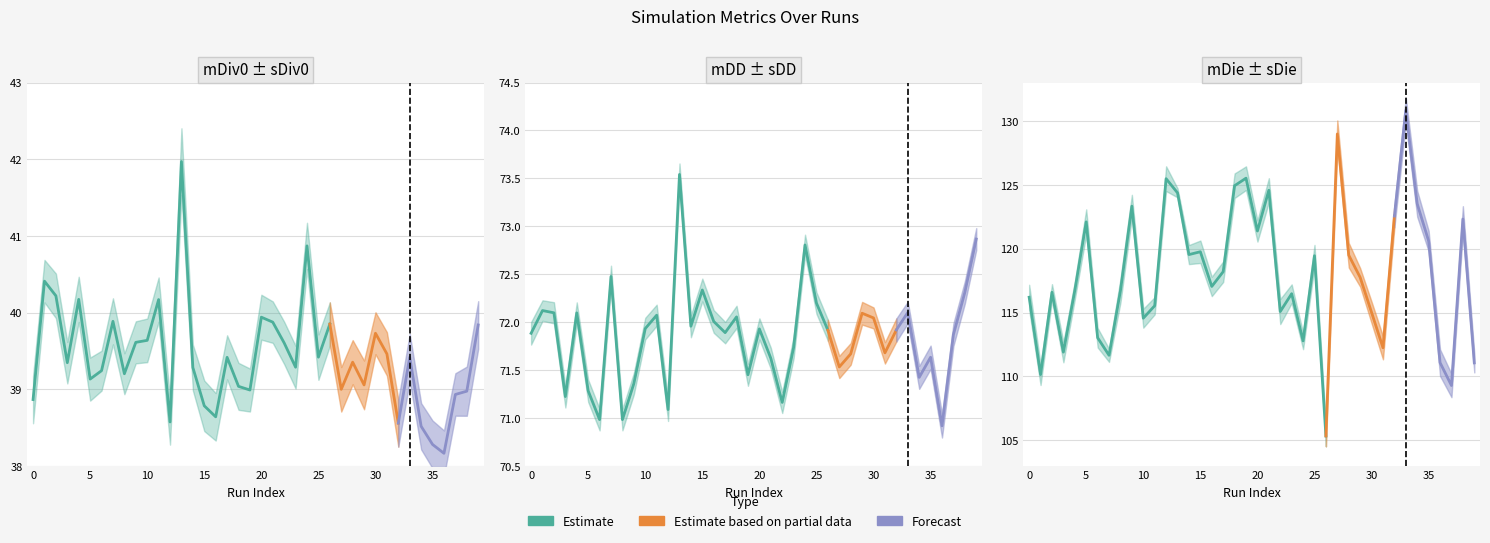

Reading left to right, what are all the values shown in this chart?

mDiv0: 38.9	40.4	40.2	39.3	40.2	39.1	39.2	39.9	39.2	39.6	39.6	40.2	38.6	42.0	39.3	38.8	38.6	39.4	39.0	39.0	39.9	39.9	39.6	39.3	40.9	39.4	39.8	39.0	39.4	39.1	39.7	39.5	38.6	39.4	38.5	38.3	38.2	38.9	39.0	39.8
sDiv0: 0.3	0.3	0.3	0.3	0.3	0.3	0.3	0.3	0.3	0.3	0.3	0.3	0.3	0.4	0.3	0.3	0.3	0.3	0.3	0.3	0.3	0.3	0.3	0.3	0.3	0.3	0.3	0.3	0.3	0.3	0.3	0.3	0.3	0.3	0.3	0.3	0.3	0.3	0.3	0.3
mDD: 71.9	72.1	72.1	71.2	72.1	71.3	71.0	72.5	71.0	71.4	71.9	72.1	71.1	73.5	72.0	72.3	72.0	71.9	72.1	71.5	71.9	71.6	71.2	71.7	72.8	72.2	71.9	71.5	71.7	72.1	72.0	71.7	71.9	72.1	71.4	71.6	70.9	71.9	72.3	72.9
sDD: 0.1	0.1	0.1	0.1	0.1	0.1	0.1	0.1	0.1	0.1	0.1	0.1	0.1	0.1	0.1	0.1	0.1	0.1	0.1	0.1	0.1	0.1	0.1	0.1	0.1	0.1	0.1	0.1	0.1	0.1	0.1	0.1	0.1	0.1	0.1	0.1	0.1	0.1	0.1	0.1
mDie: 116.2	110.1	116.6	111.9	116.7	122.1	113.0	111.7	116.7	123.3	114.6	115.5	125.5	124.4	119.5	119.8	117.0	118.2	124.9	125.5	121.4	124.6	115.1	116.5	112.8	119.4	105.3	129.0	119.5	117.8	115.0	112.2	122.5	130.8	123.5	120.6	111.1	109.3	122.3	111.1
sDie: 1.0	0.8	0.6	0.8	0.7	1.0	0.8	0.5	0.9	0.9	0.7	0.7	1.0	0.4	0.7	0.9	0.8	0.8	1.0	0.9	0.8	0.9	1.0	0.7	0.6	0.8	0.8	1.1	1.0	0.7	0.8	0.9	0.9	1.0	1.0	0.8	1.0	0.9	1.0	0.7